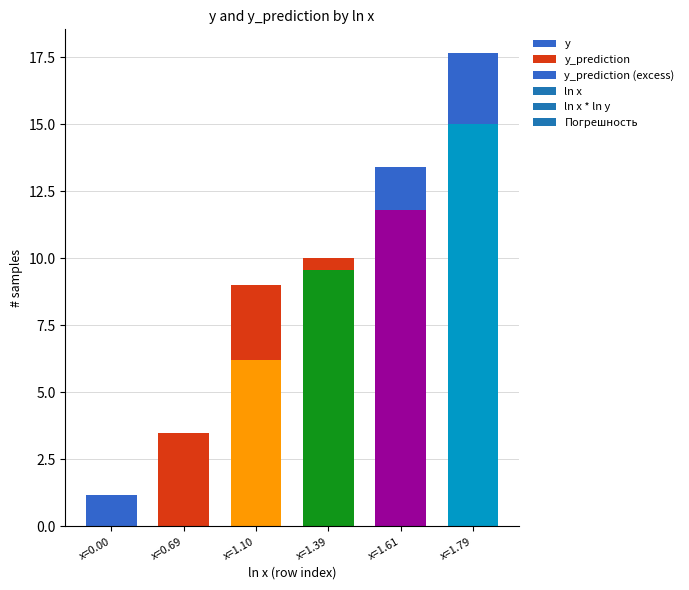

Reading left to right, extract all data points from this chart.

y: x=0.00=1.0	x=0.69=3.4	x=1.10=6.2	x=1.39=9.6	x=1.61=11.8	x=1.79=15.0
y_prediction: x=0.00=0.0	x=0.69=0.1	x=1.10=2.8	x=1.39=0.4	x=1.61=0.0	x=1.79=0.0
y_prediction (excess): x=0.00=0.2	x=0.69=0.0	x=1.10=0.0	x=1.39=0.0	x=1.61=1.6	x=1.79=2.7